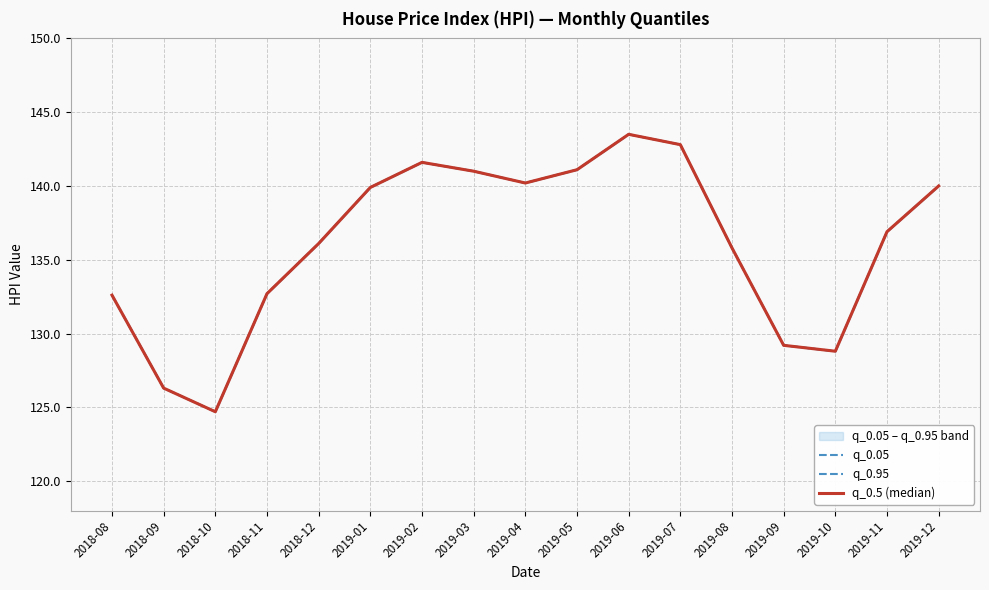

Count the number of data series in this chart.

3